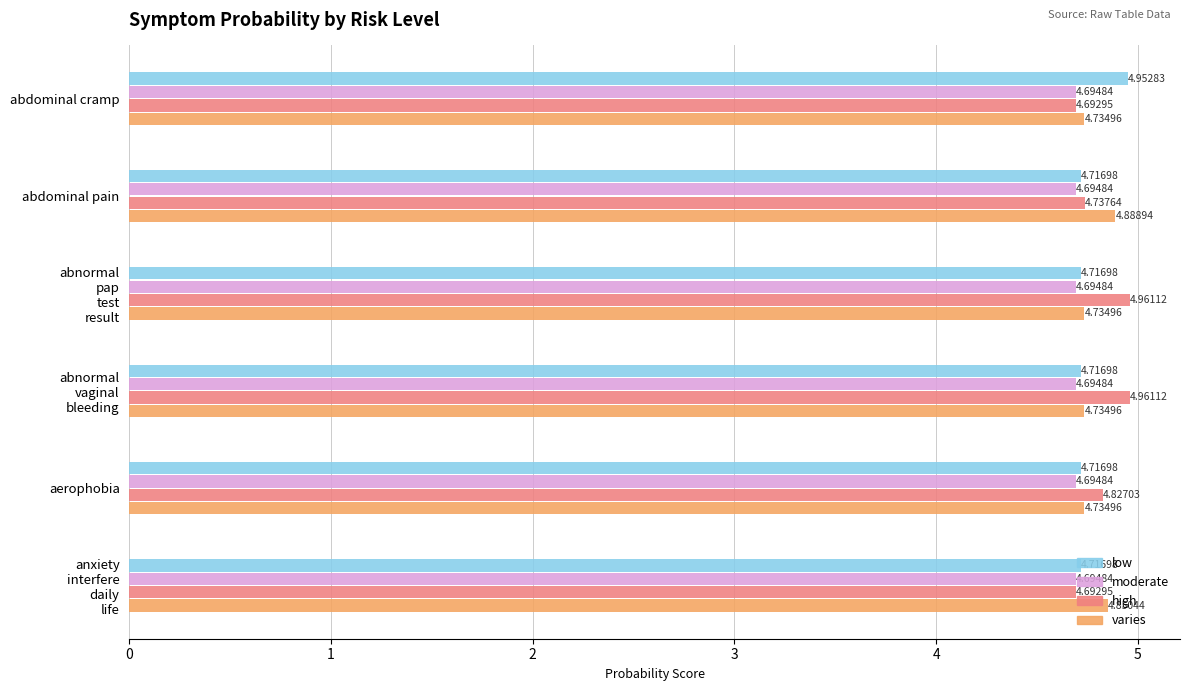

List the series in order of their peak value, highest first.

high, low, varies, moderate